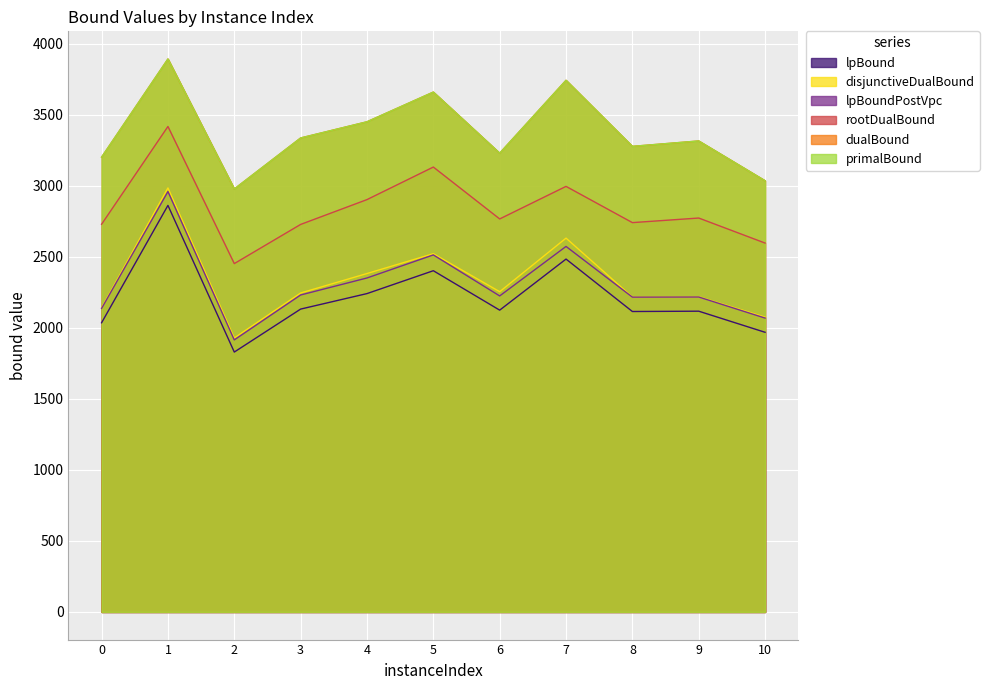

Does the chart display data point markers on the line(s)?

No